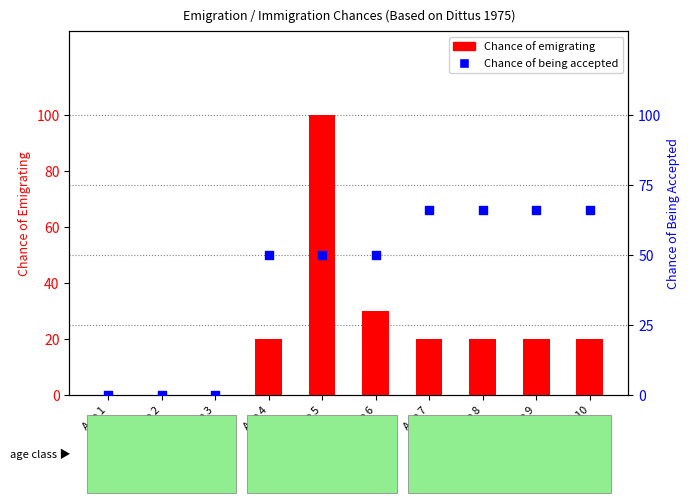

Which series has the widest spread of Y values?

Chance of emigrating